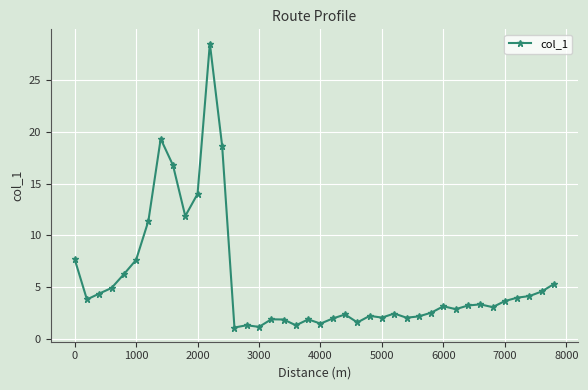

What is the smallest value displayed?

1.1